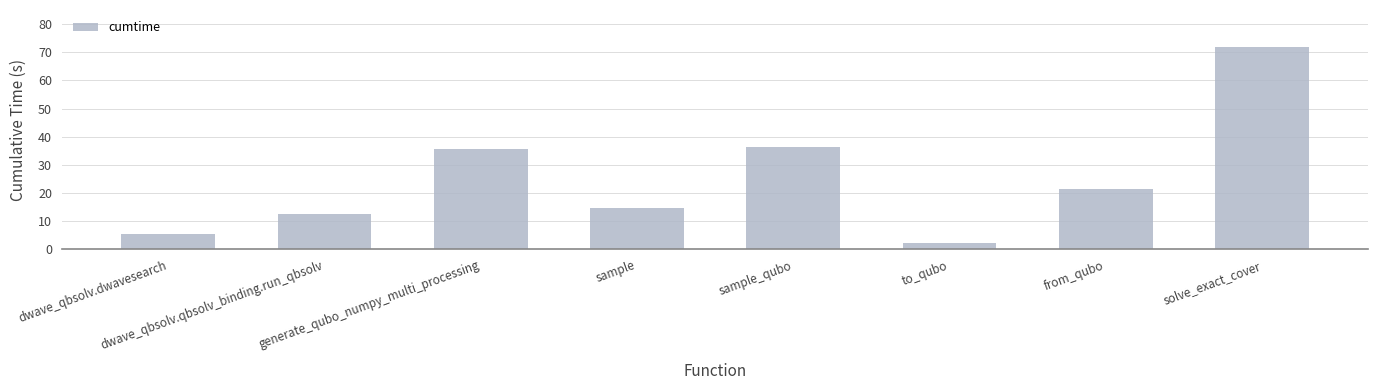

The value at sample_qubo is 9.0. True or false?

False